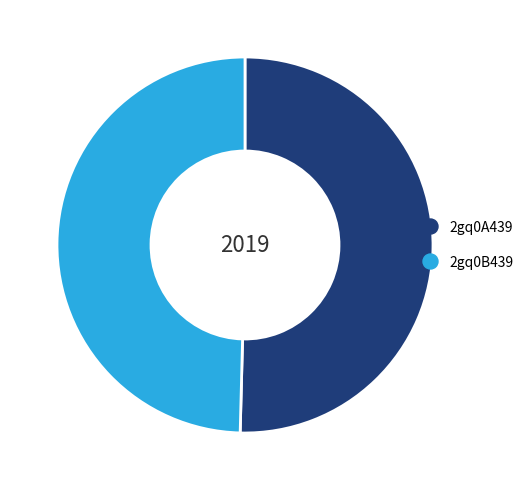

True or false: 2gq0A439 accounts for 42% of the total.

False